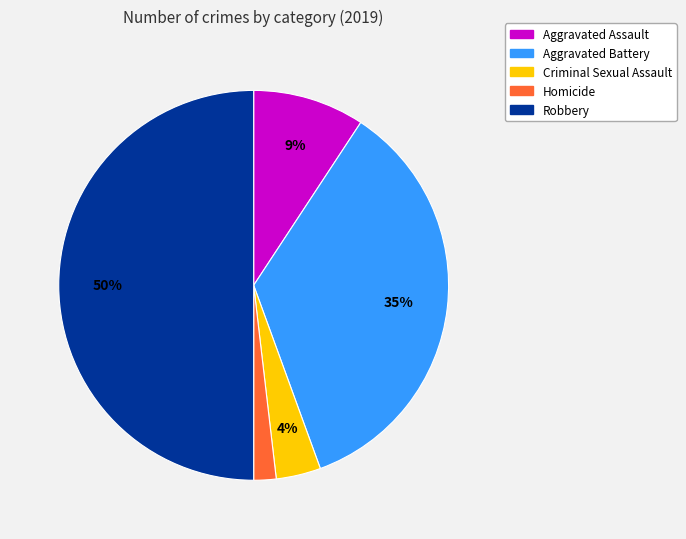

To the nearest percent, what is the average slice percentage?

20%